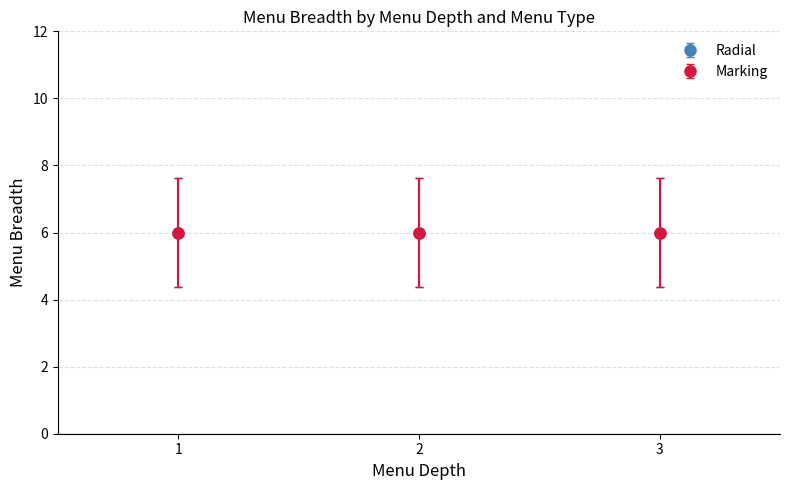

At which category is the sum across all series the highest?

1